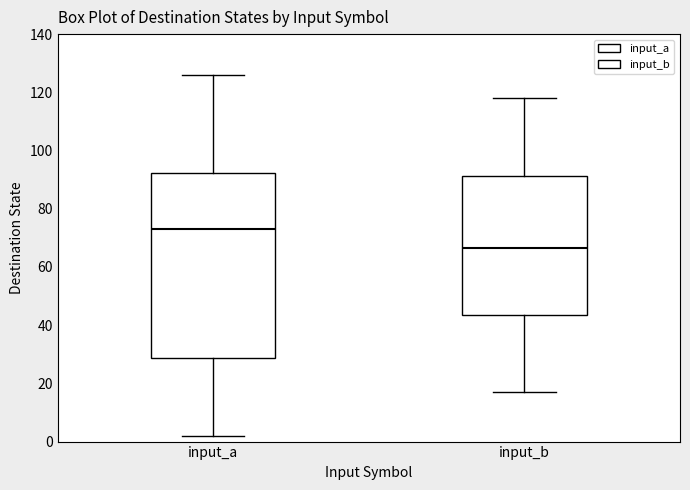

Comparing the boxes themselves (not the whiskers), which one is the tallest?

input_a